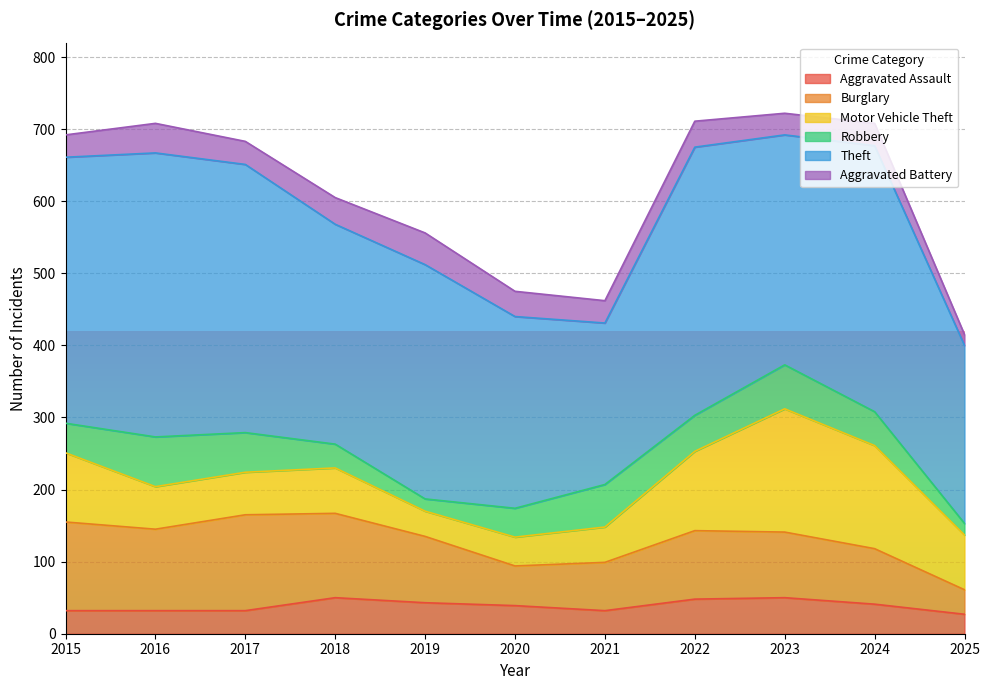

At which label does Motor Vehicle Theft reach its peak?

2023